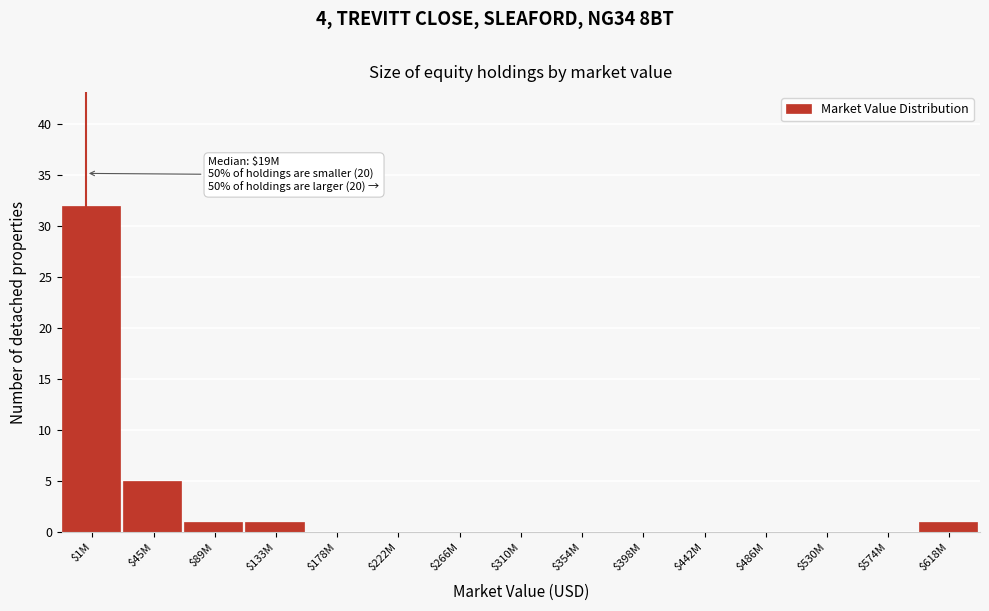

The chart shows a value of 0 at $354M. True or false?

True